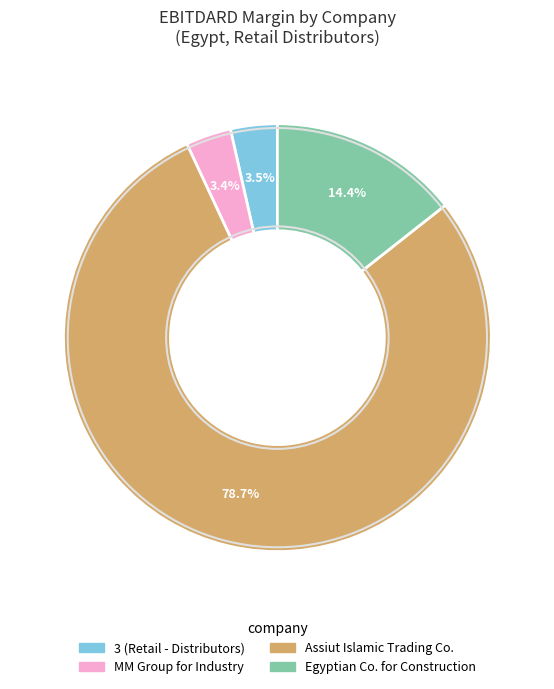

Is there a majority slice in this chart?

Yes